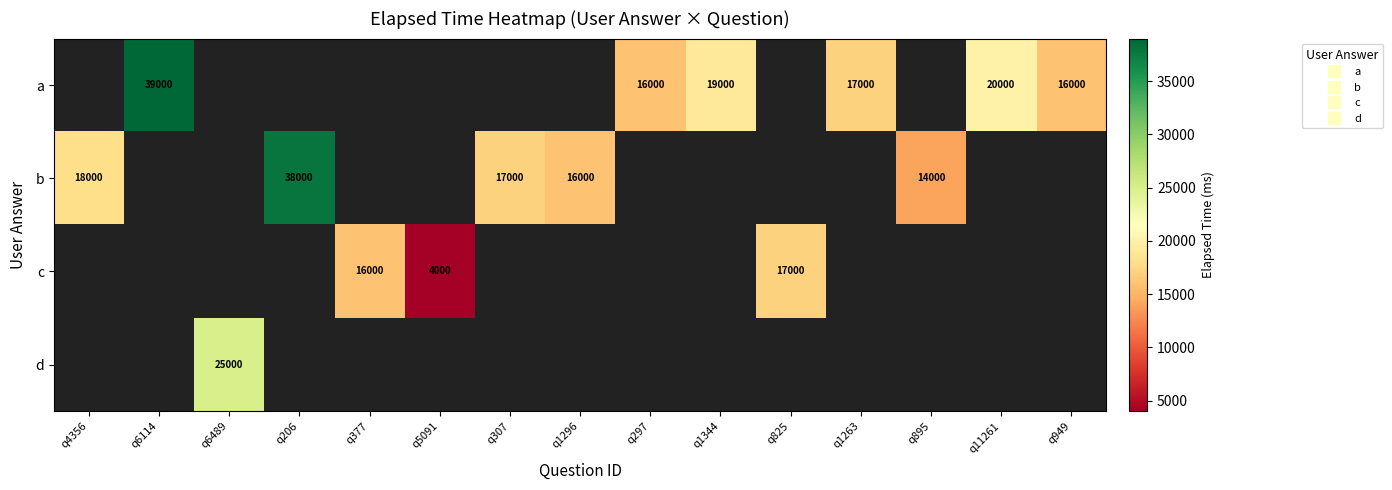

Count the number of categories in the chart.

15